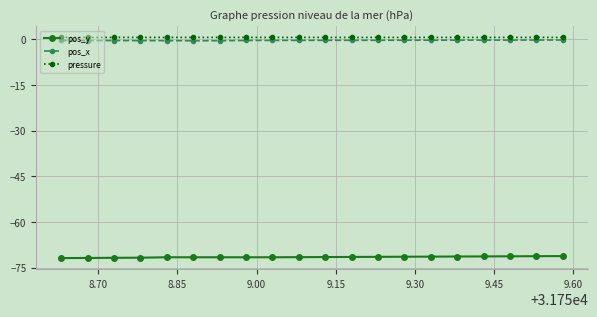

What is the value of the pos_y point at the 11th from the left?

-71.5